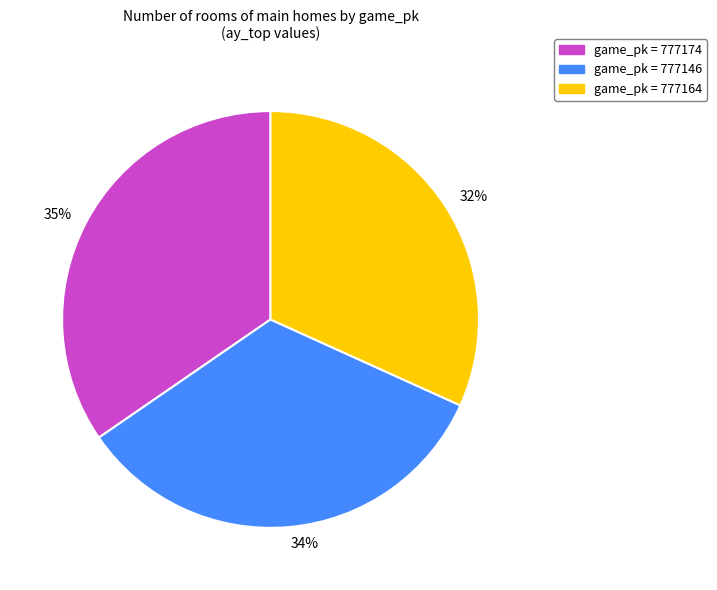

Do 34% and 32% together represent more than half of the pie?

Yes